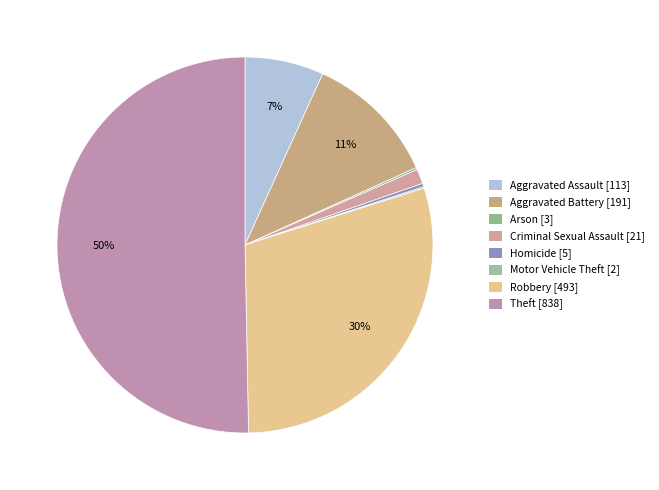

How many slices are in this pie chart?

8